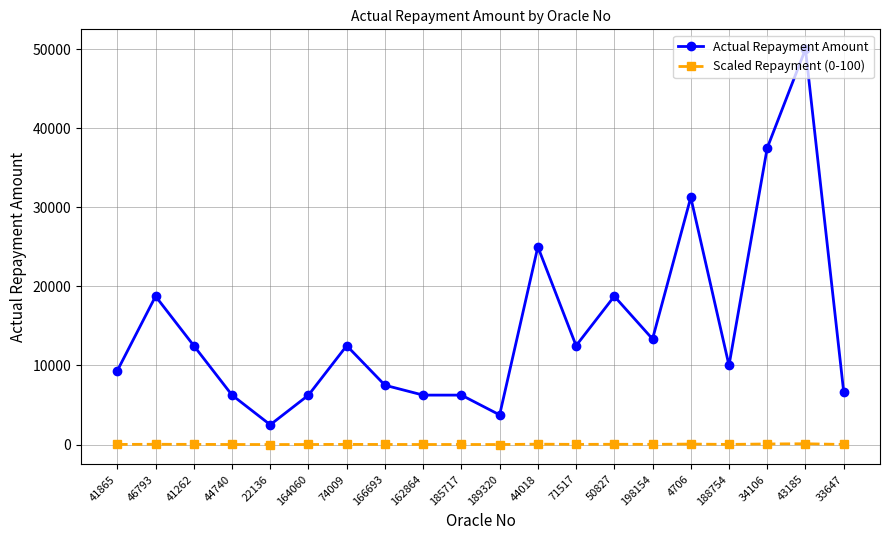

True or false: Scaled Repayment (0-100) and Actual Repayment Amount cross at least once.

False